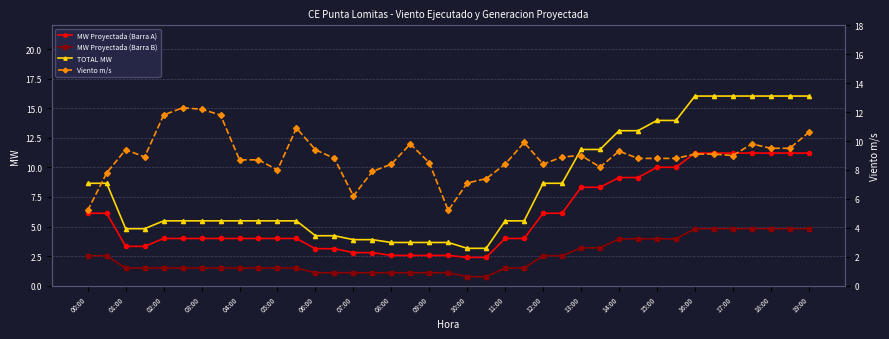

The value of MW Proyectada (Barra B) at 02:00 is 1.5. True or false?

True